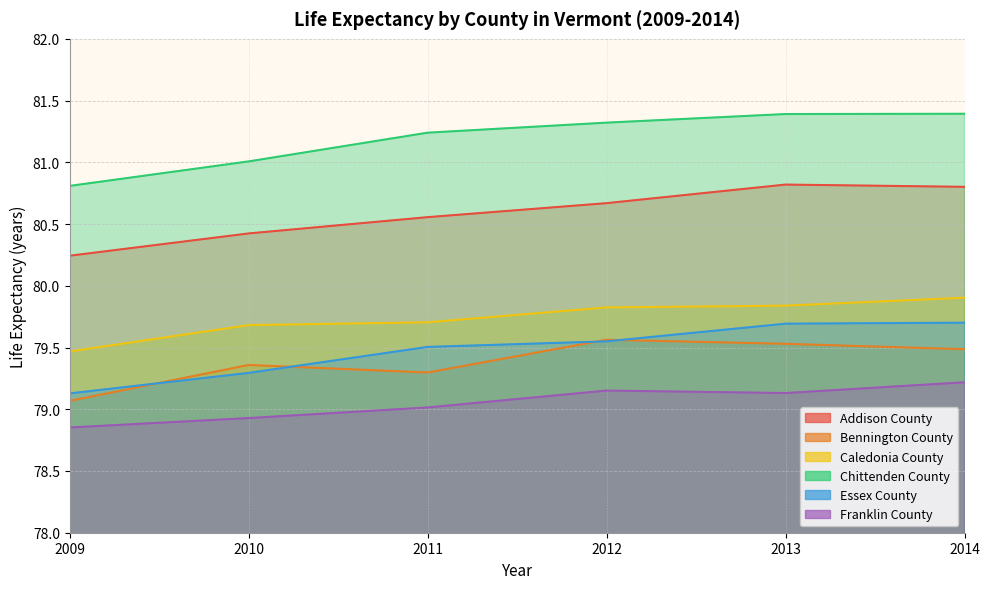

What is the difference between the Caledonia County values at 2013 and 2009?

0.4